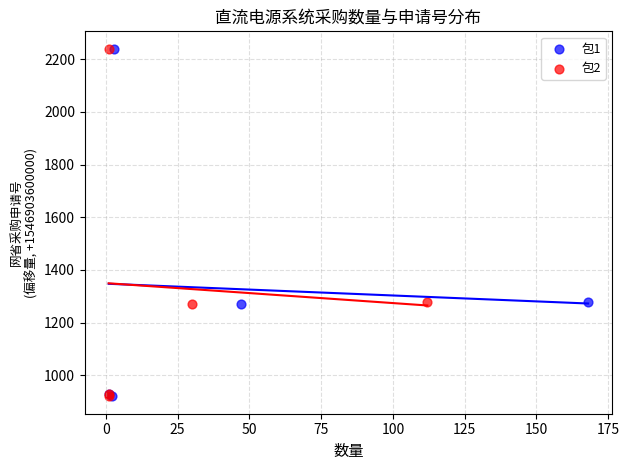

What are all the series names shown in the legend?

包1, 包2